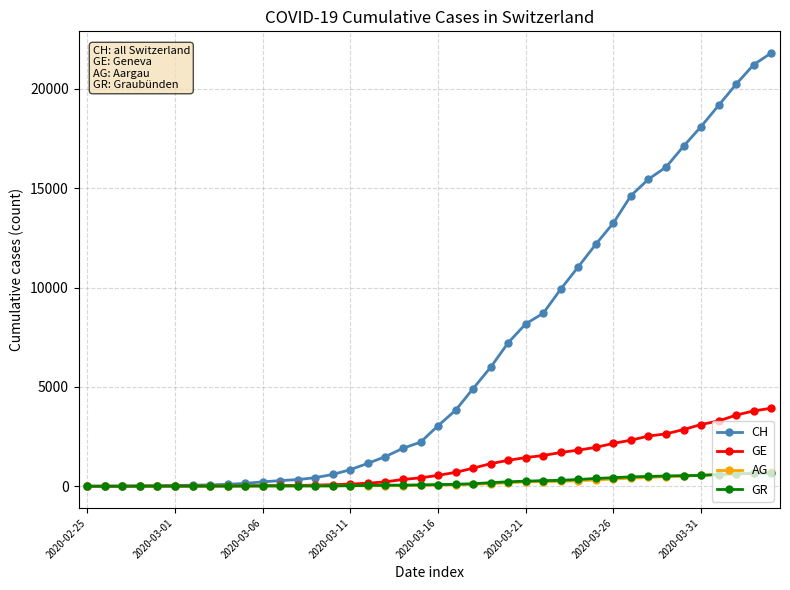

What is the maximum value shown in the chart?

21808